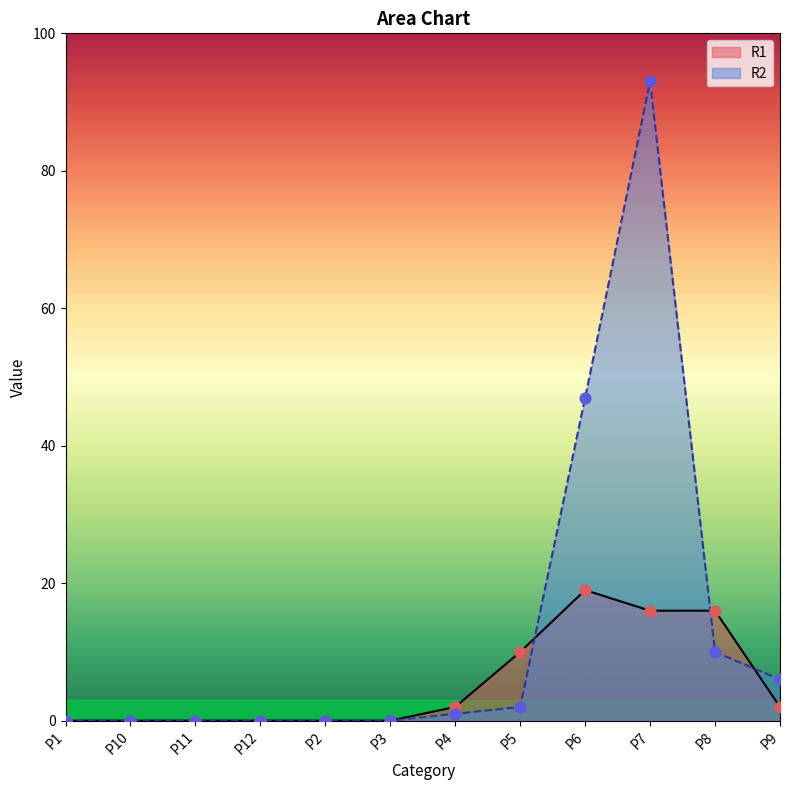

Which series has the largest Y range (max minus min)?

R2